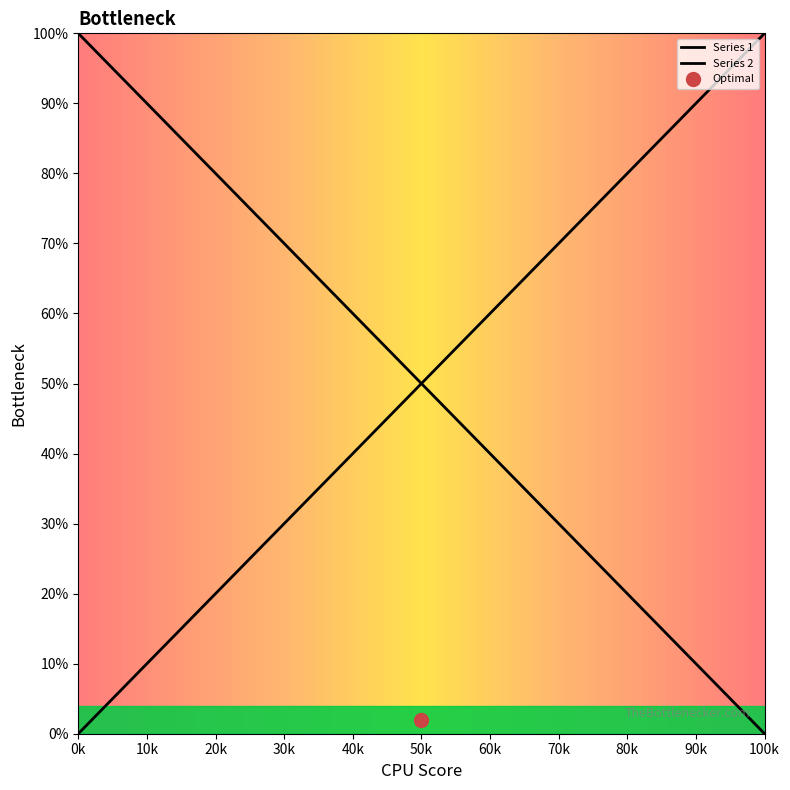

Is this an area chart (filled region under the line)?

No